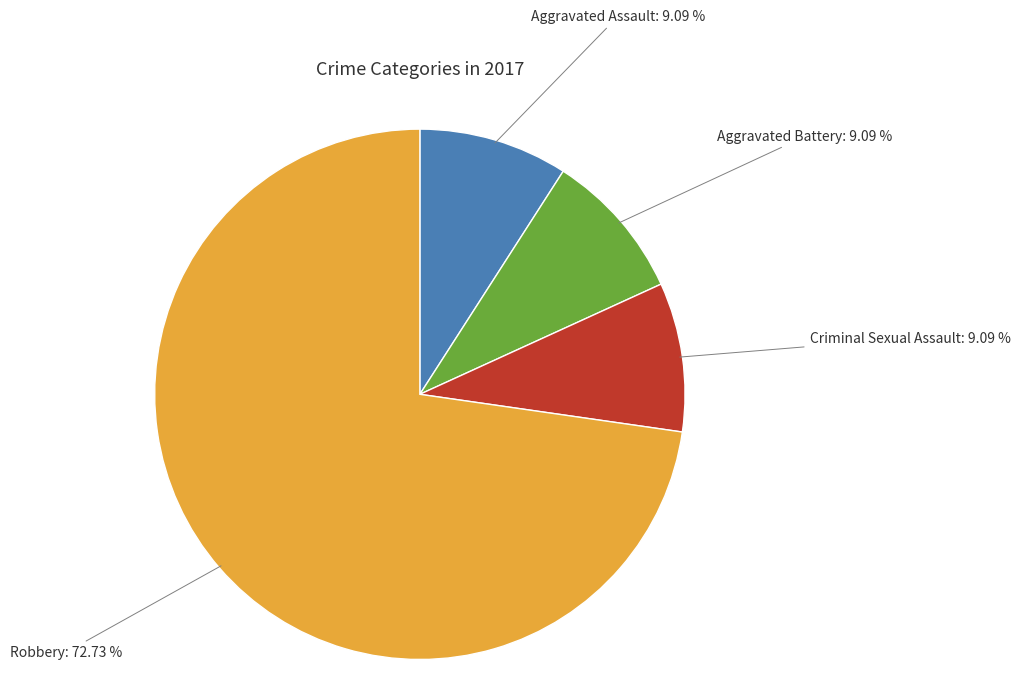

True or false: Robbery accounts for 62% of the total.

False